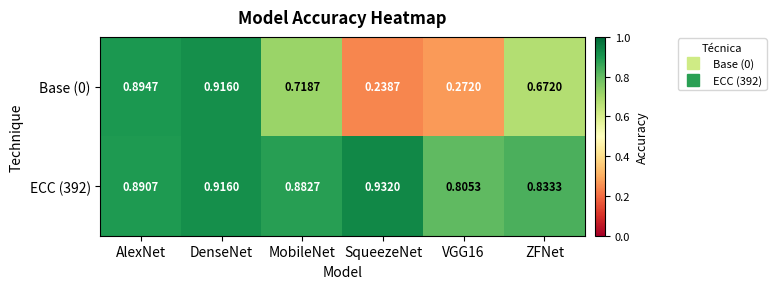

Is the value of Base (0) at DenseNet greater than the value of ECC (392) at AlexNet?

Yes